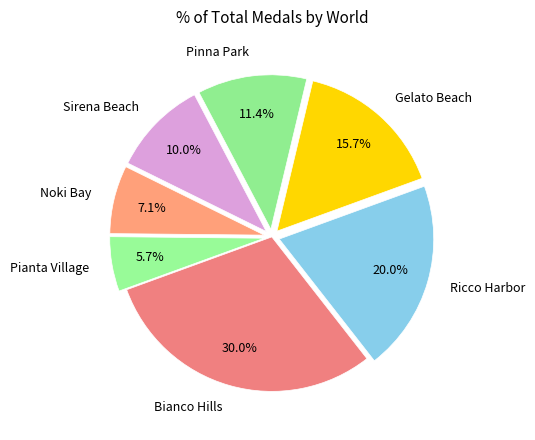

How much of the chart is everything except Pinna Park?

88.6%